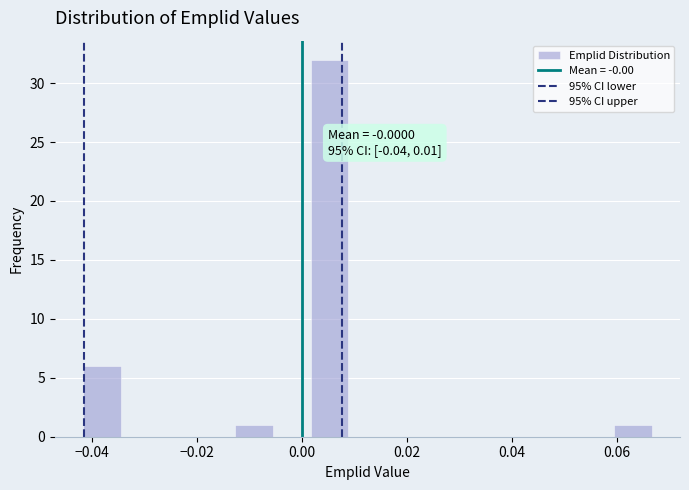

Around what value on the x-axis is the tallest bar? Give the approximate position of its centre, as read against the axis.

0.006